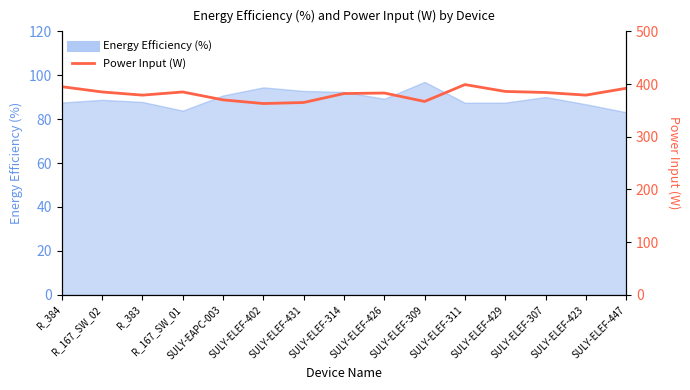

What position from the right is SULY-ELEF-309?

6